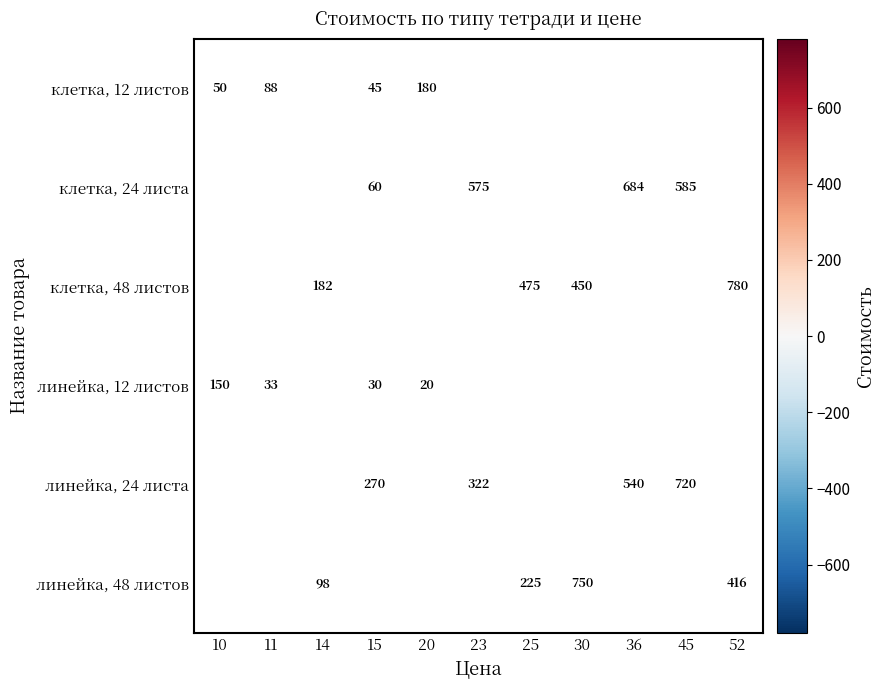

The value of клетка, 12 листов at 20 is 180. True or false?

True